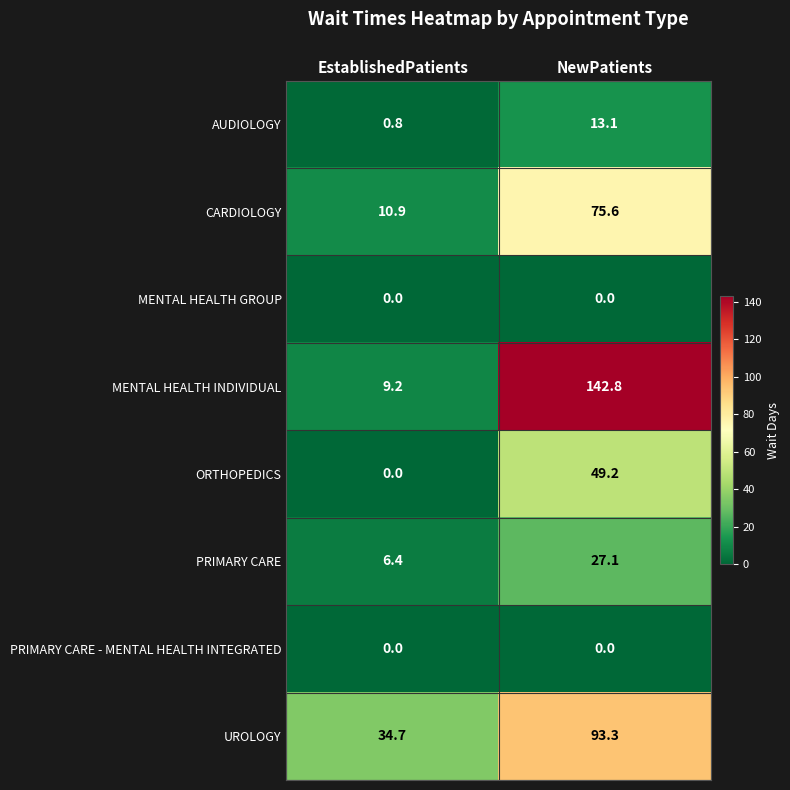

The AUDIOLOGY series shows 13.1 at NewPatients. True or false?

True